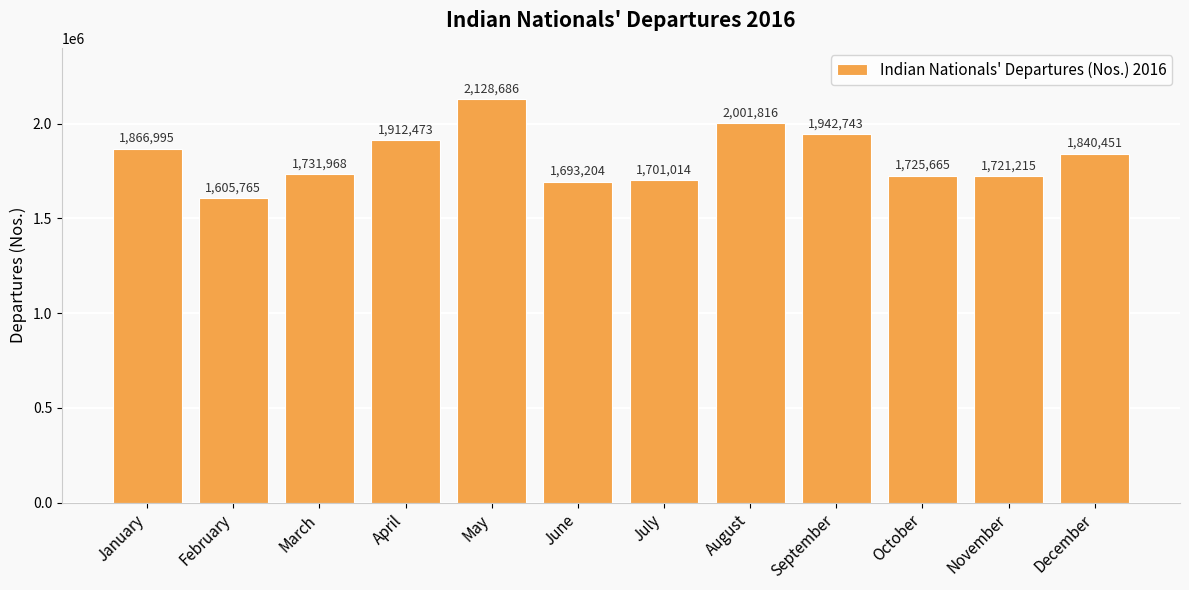

What is the change in value from April to August?

+89343